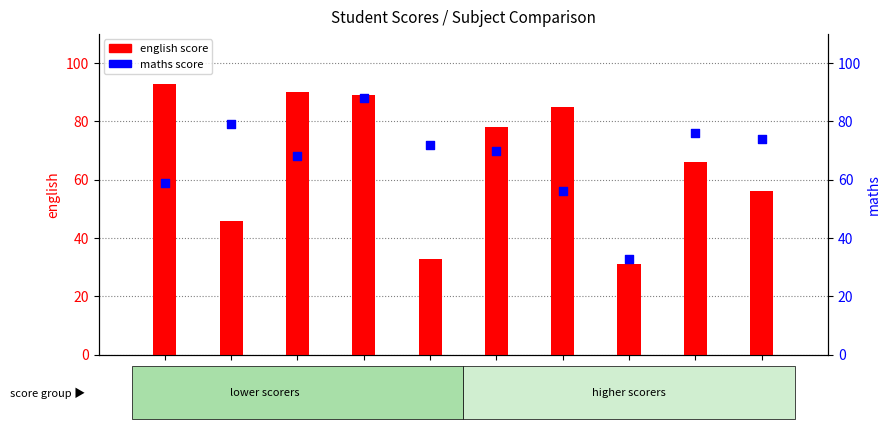

Which series has the largest total across all categories?

maths score